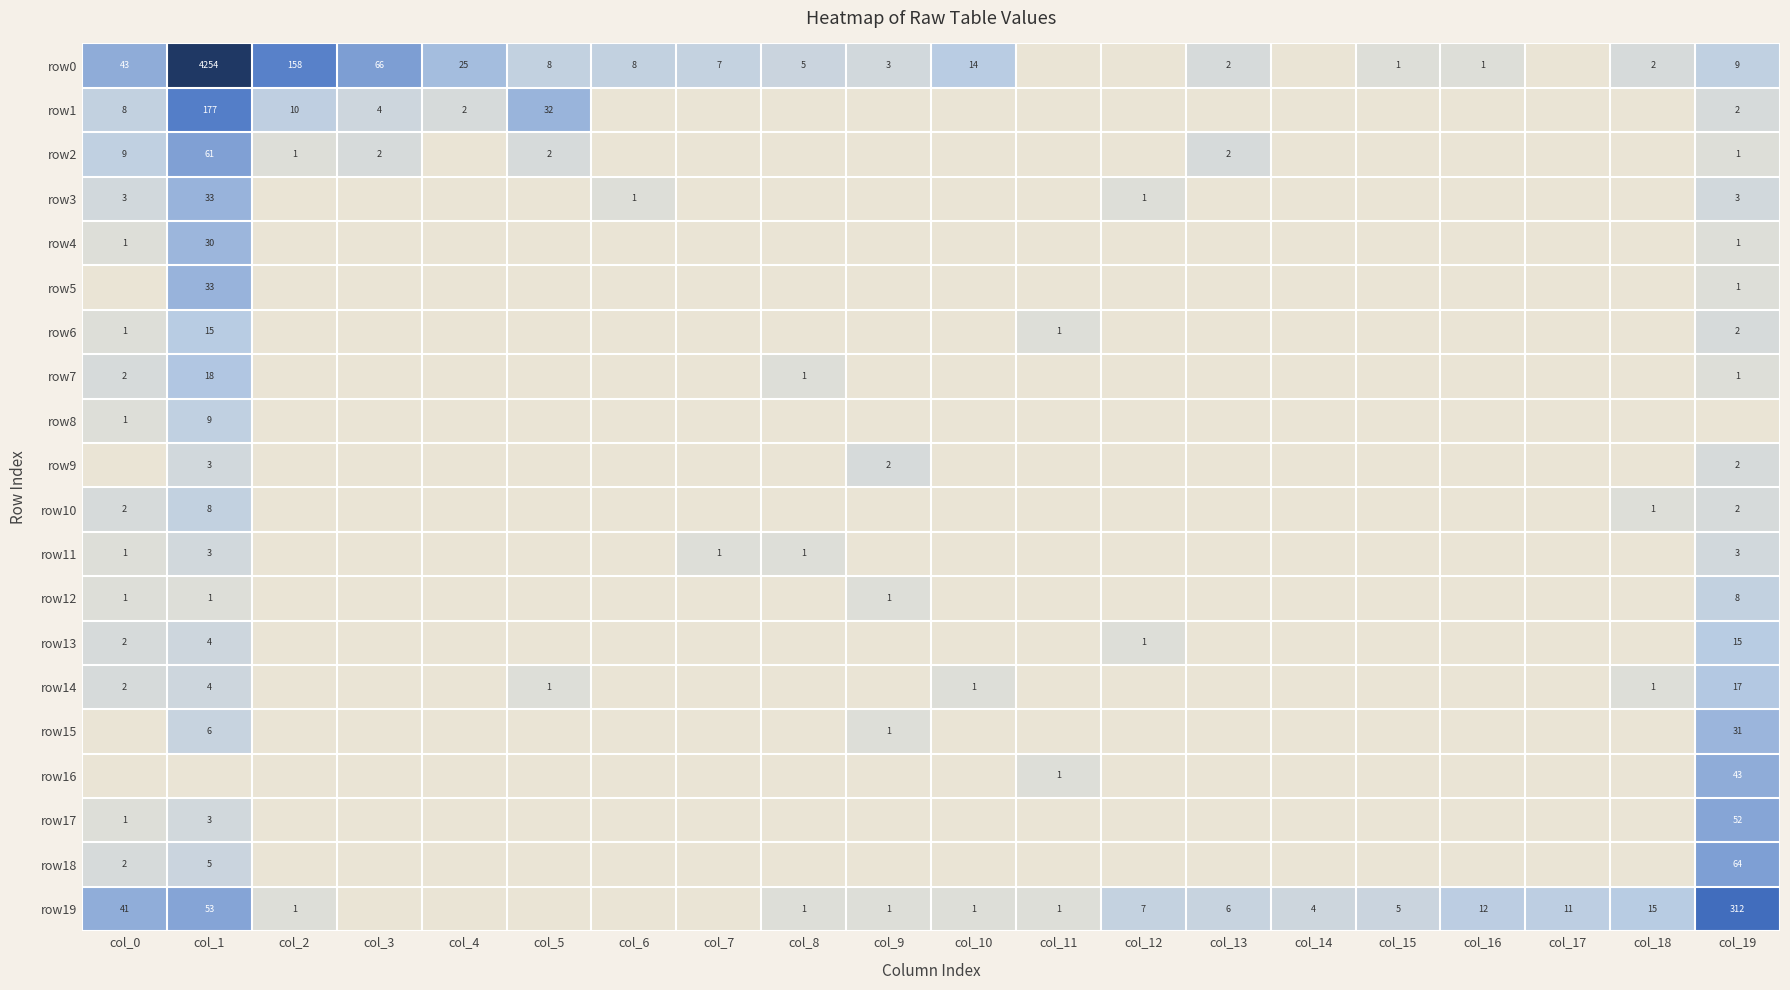

True or false: row17 has a value of 2 at col_0.

False